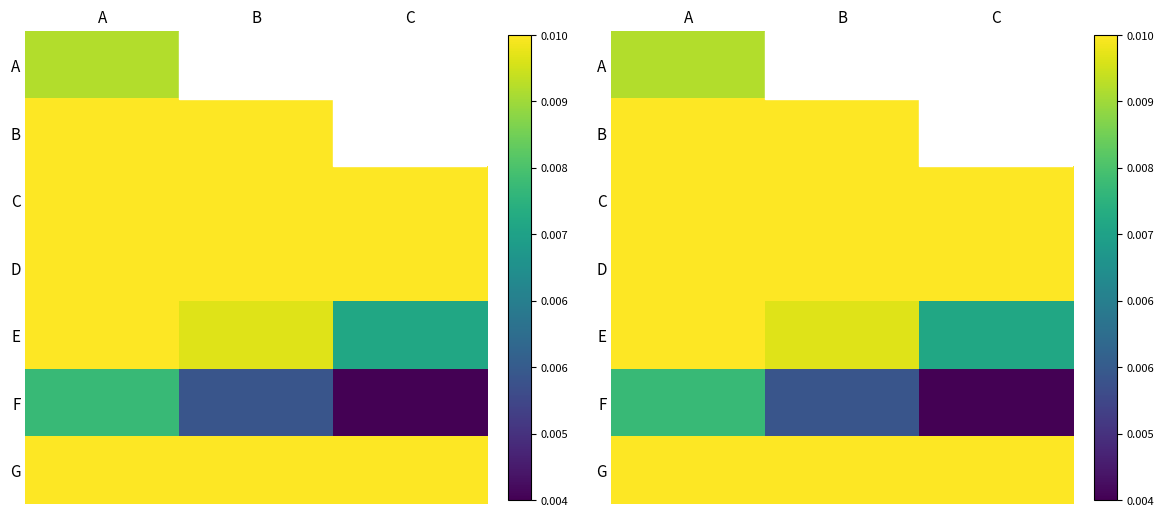

Between A and C, which is larger?

A